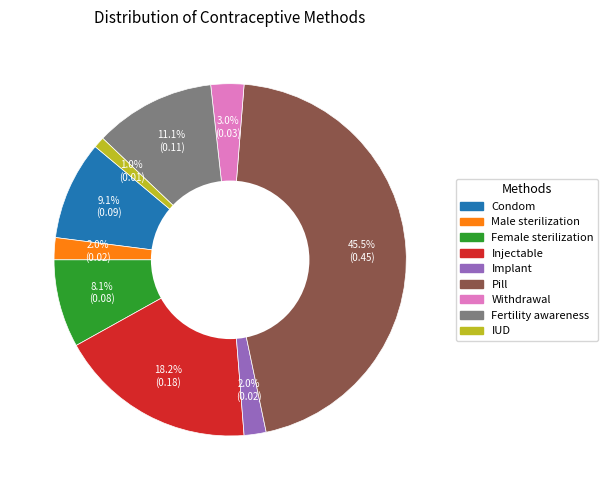

Combined, do Withdrawal and Male sterilization account for over 50%?

No